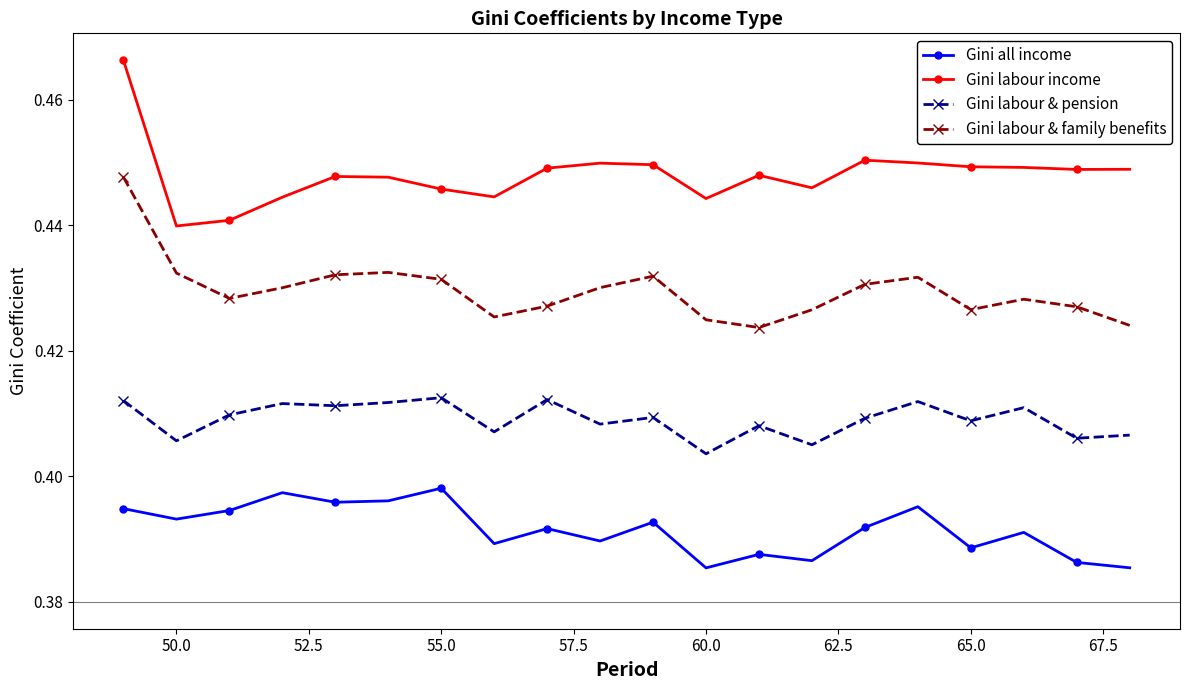

True or false: Gini labour & pension and Gini labour & family benefits cross at least once.

False